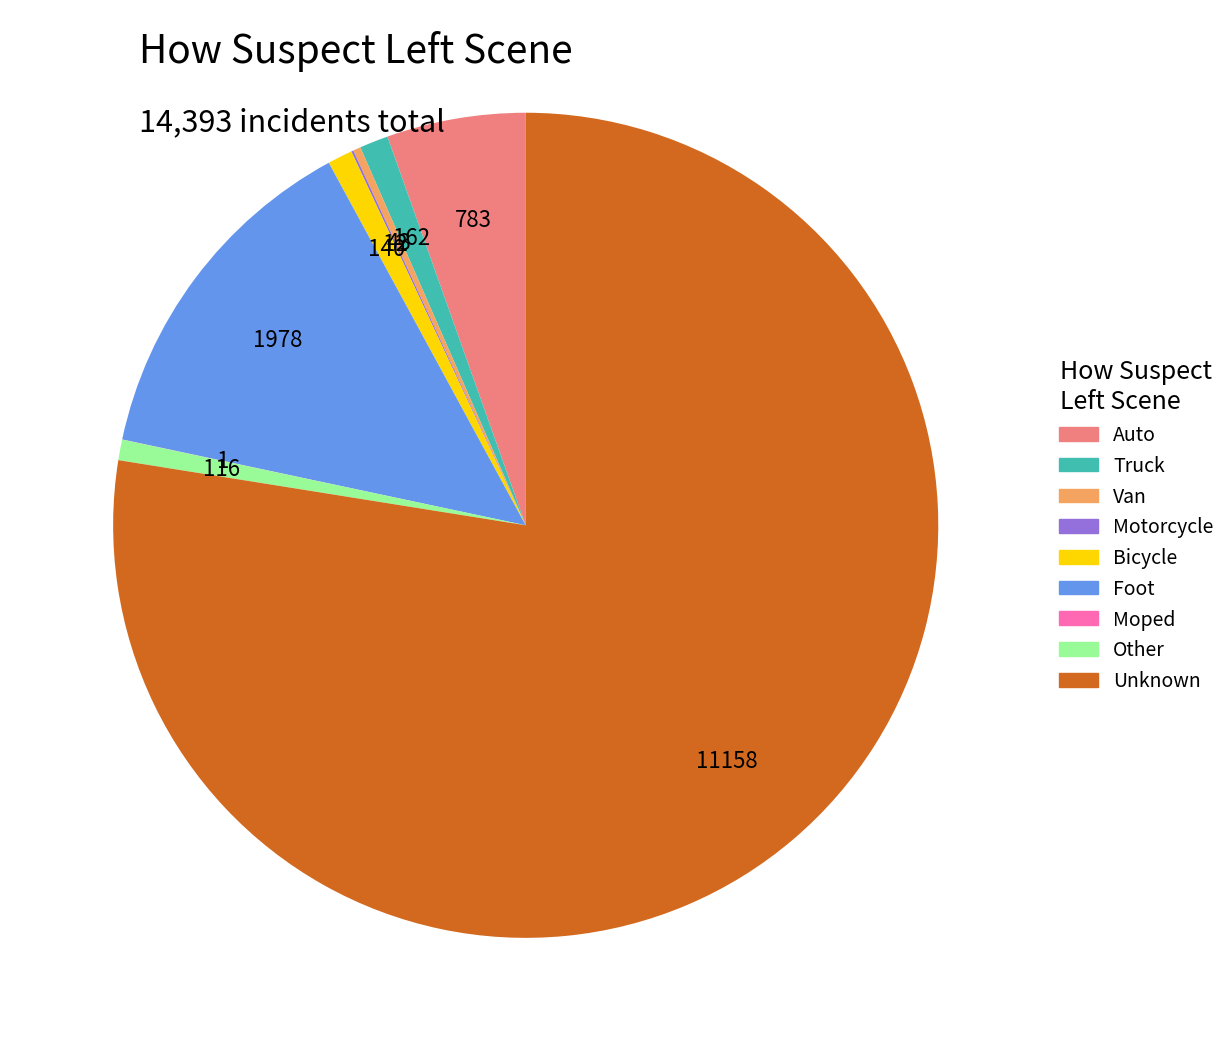

True or false: Bicycle accounts for 1% of the total.

True